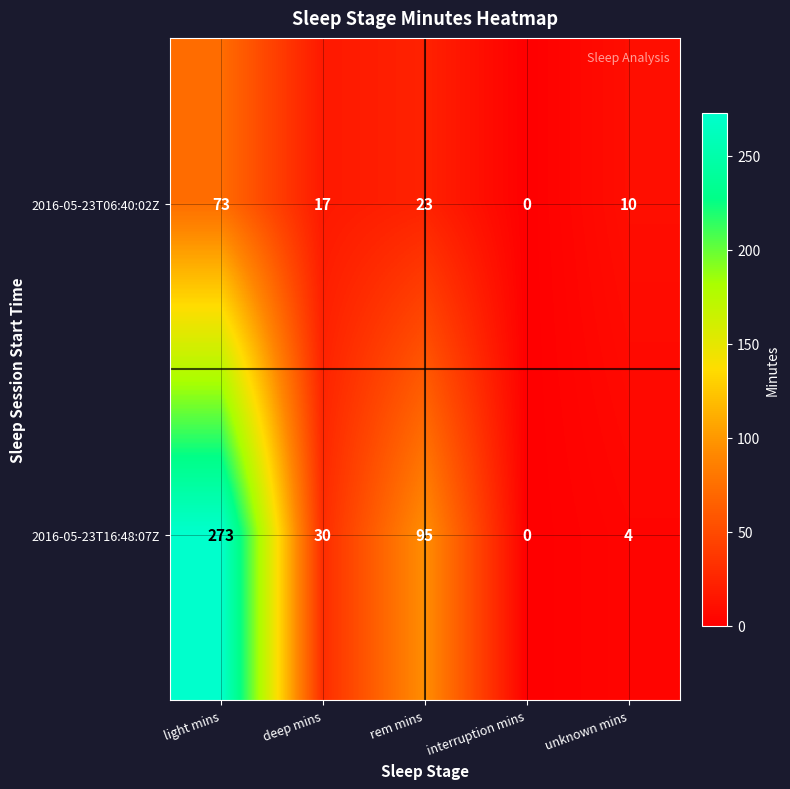

What is the greatest value displayed?

273